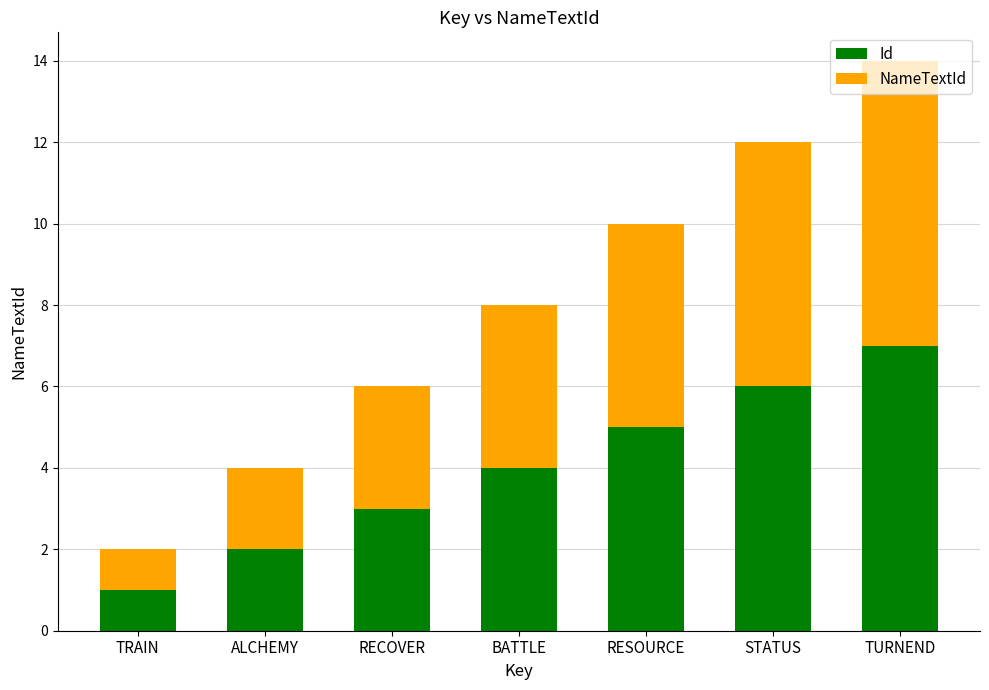

Count the number of categories in the chart.

7